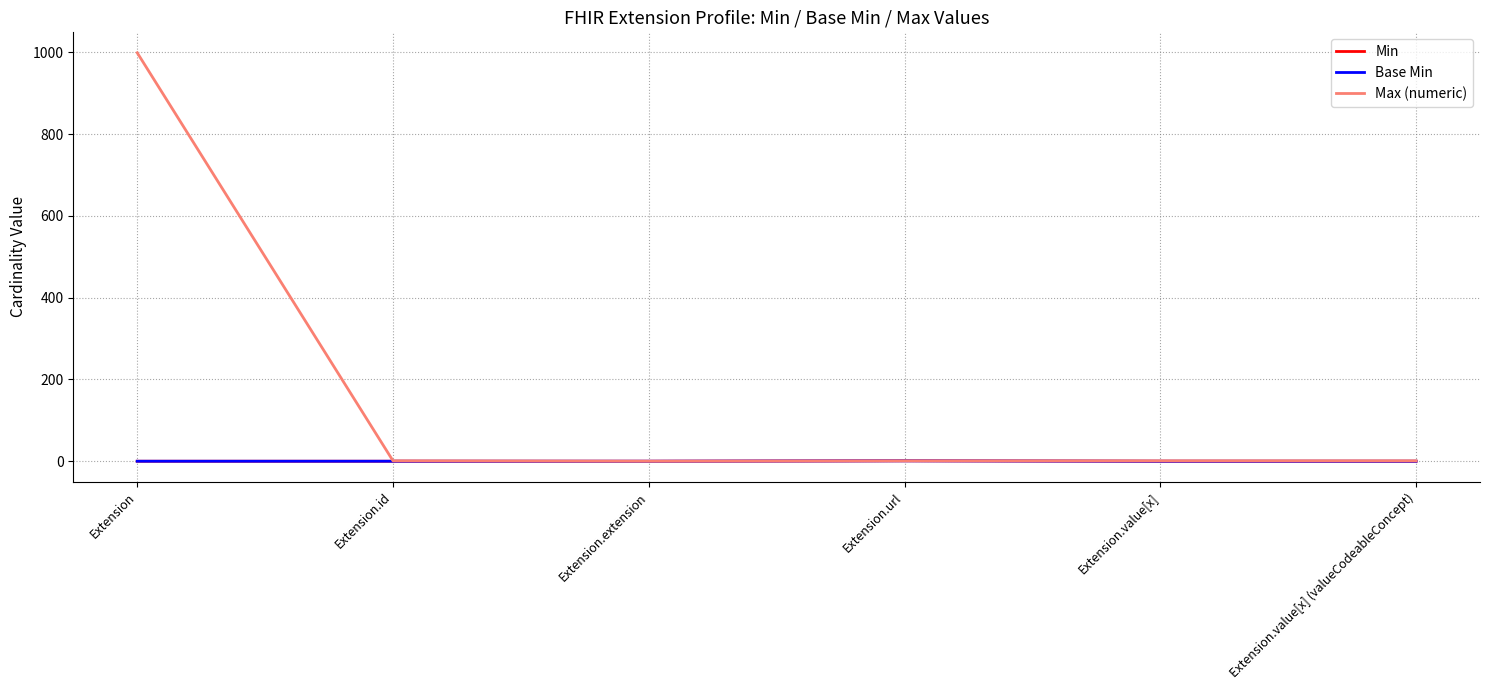

Is it true that Base Min equals 0 at Extension.value[x] (valueCodeableConcept)?

True